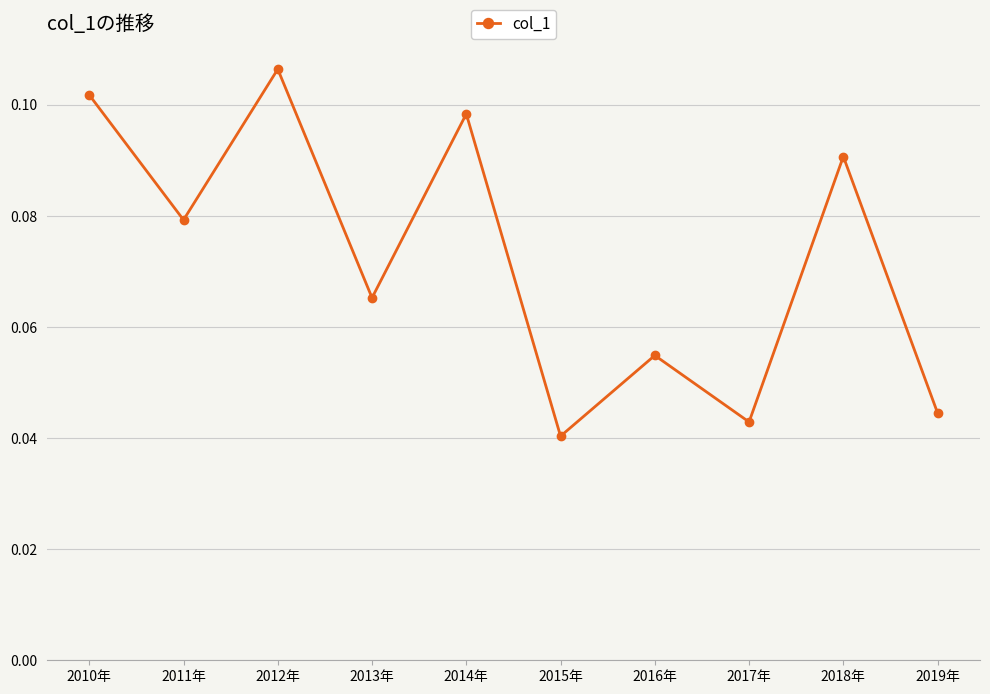

Which category has the highest value across all series?

2012年